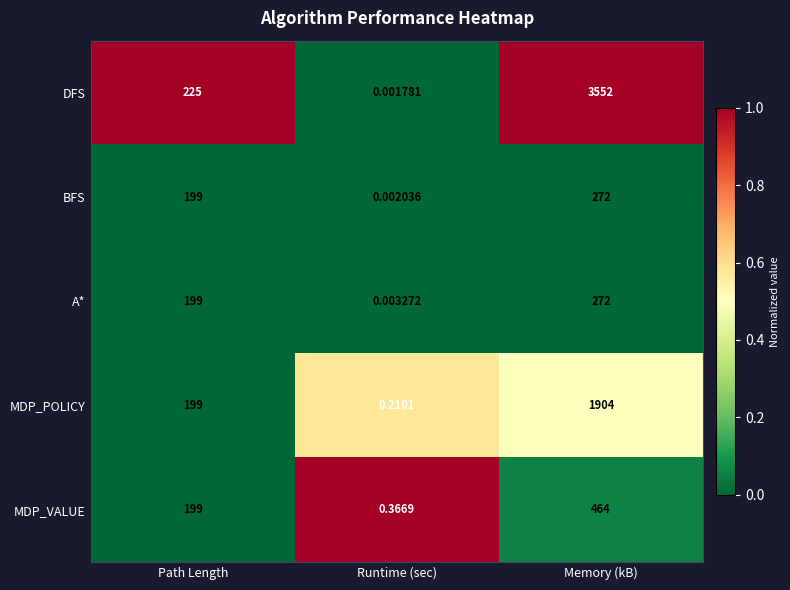

At which category is the sum across all series the highest?

Memory (kB)